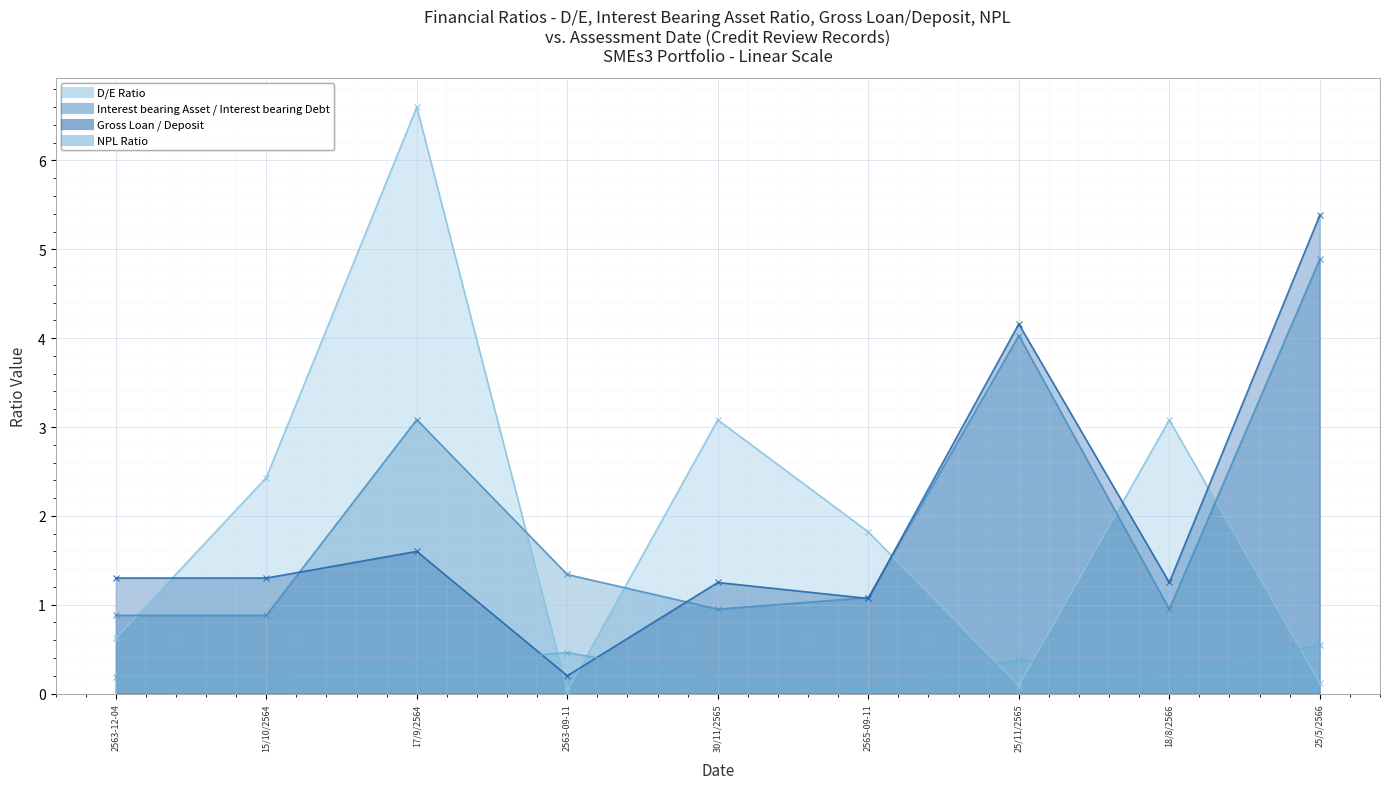

What is the difference between the second highest and second lowest values in the D/E Ratio series?

3.0